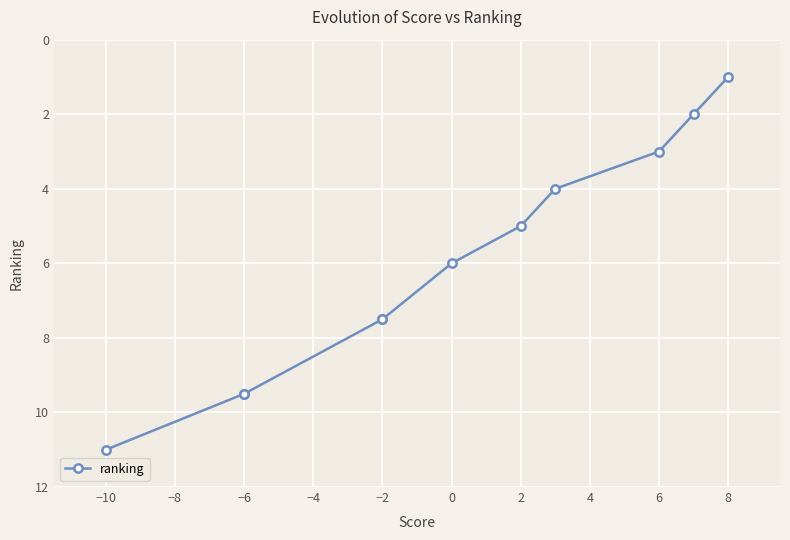

What is the greatest value displayed?

11.0